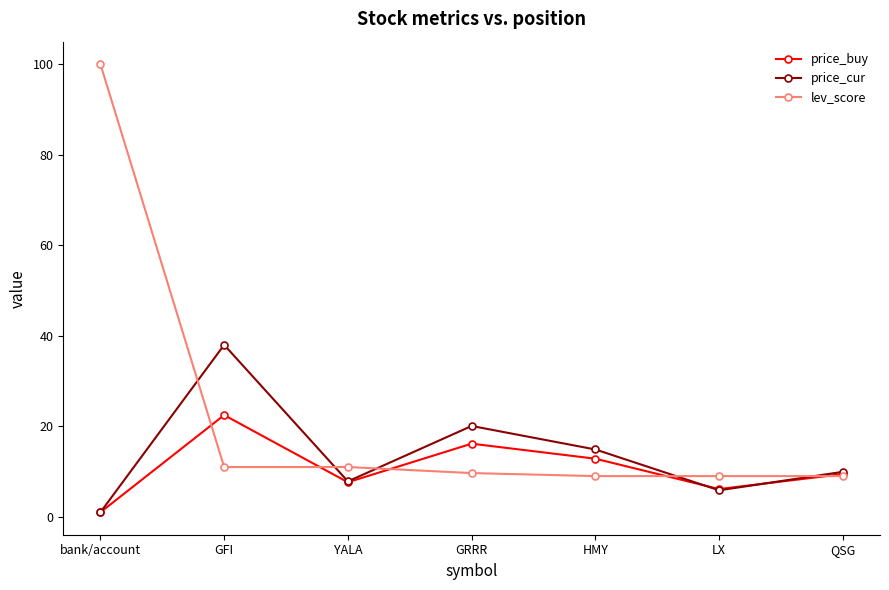

True or false: lev_score has more than 2 points higher than both neighbors.

False